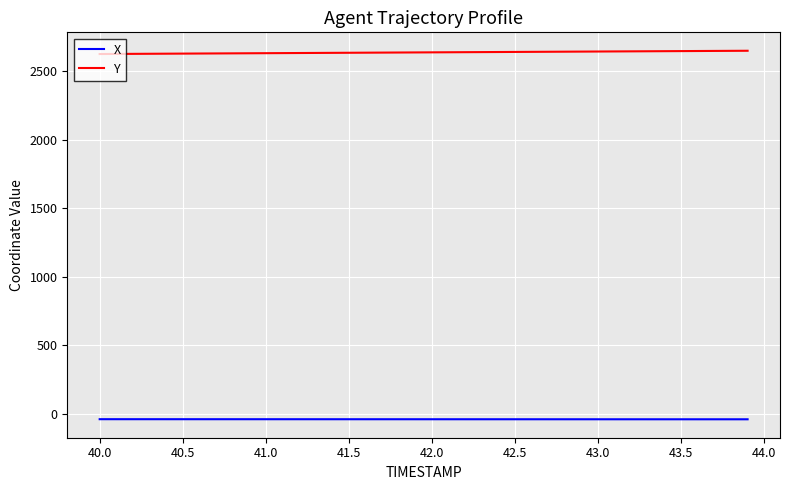

What is the minimum value shown in the chart?

-37.7